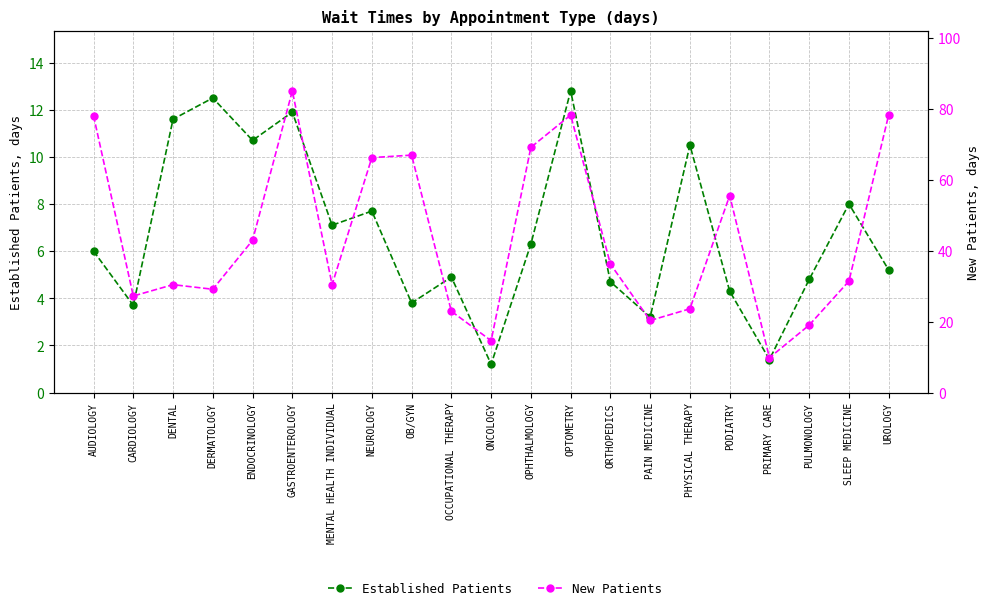

At which label does Established Patients reach its minimum?

ONCOLOGY